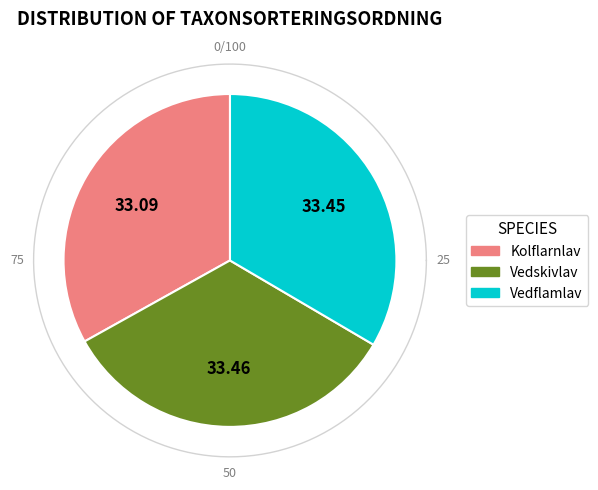

Does Vedskivlav account for over 50% of the chart?

No